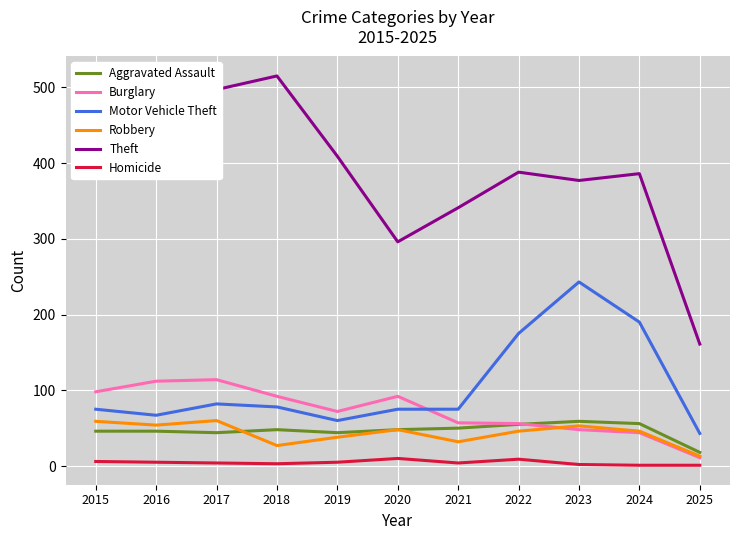

Reading right to left, what are all the values shown in this chart?

Aggravated Assault: 18	56	59	55	50	48	44	48	44	46	46
Burglary: 11	44	48	56	57	92	72	92	114	112	98
Motor Vehicle Theft: 43	190	243	175	75	75	60	78	82	67	75
Robbery: 13	46	53	46	32	48	38	27	60	54	59
Theft: 161	386	377	388	341	296	409	515	497	409	515
Homicide: 1	1	2	9	4	10	5	3	4	5	6